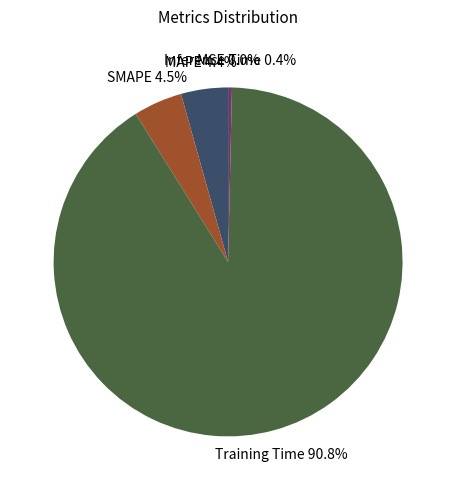

The Training Time slice represents 91% of the pie. True or false?

True